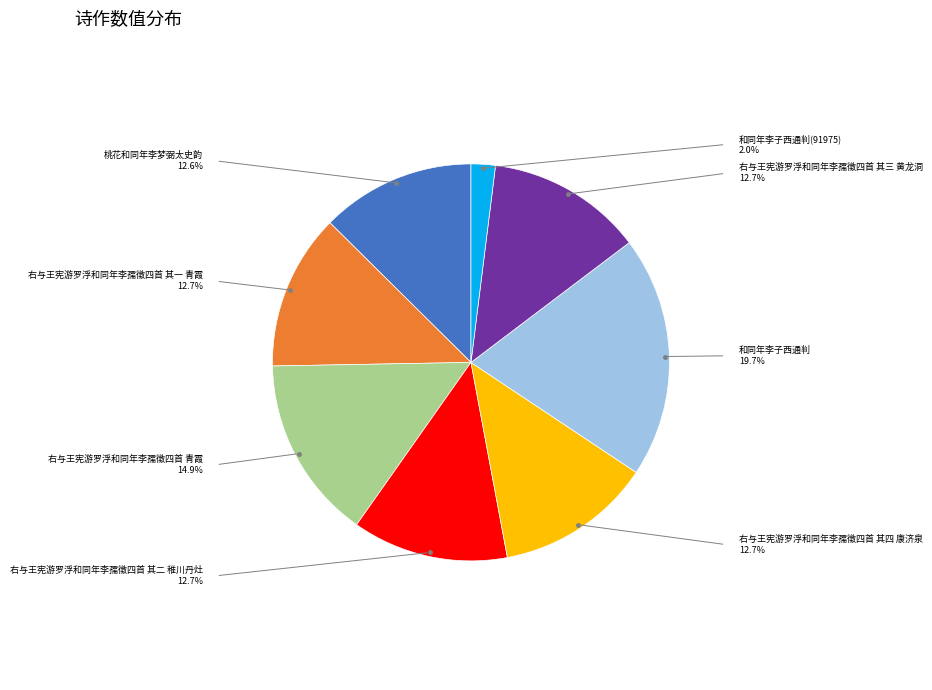

Does any single category account for the majority?

No